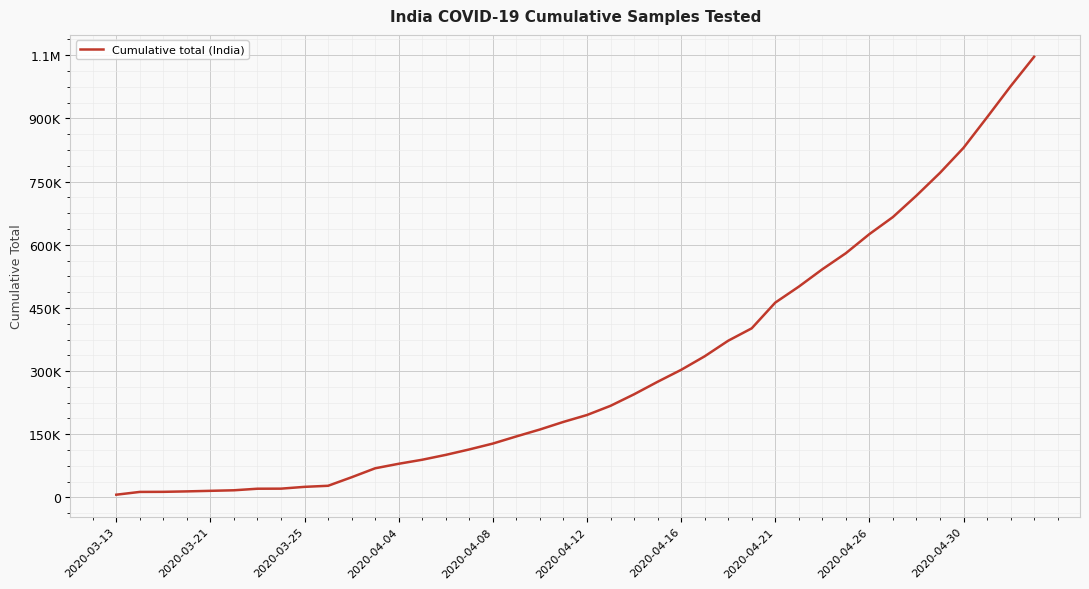

Reading left to right, list all the values displayed in this chart.

6500	13125	13316	14376	15701	16999	20707	20864	25144	27688	47951	69245	79950	89534	101068	114015	127919	144910	161330	179374	195748	217554	244893	274599	302956	335123	372123	401586	462621	500542	541789	579957	625309	665819	716733	770764	830201	902654	976363	1046450